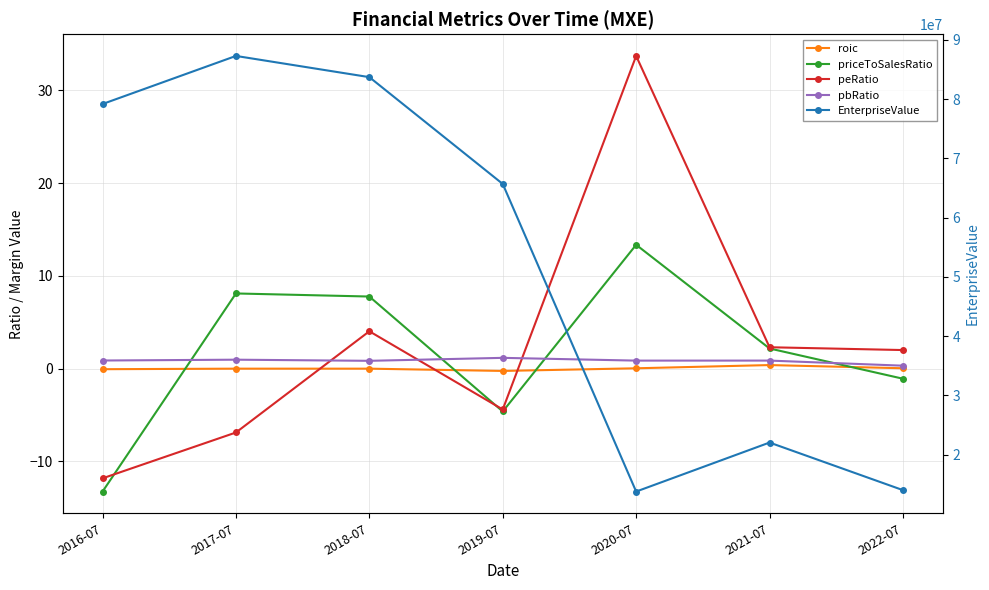

How many distinct data groups are displayed?

5